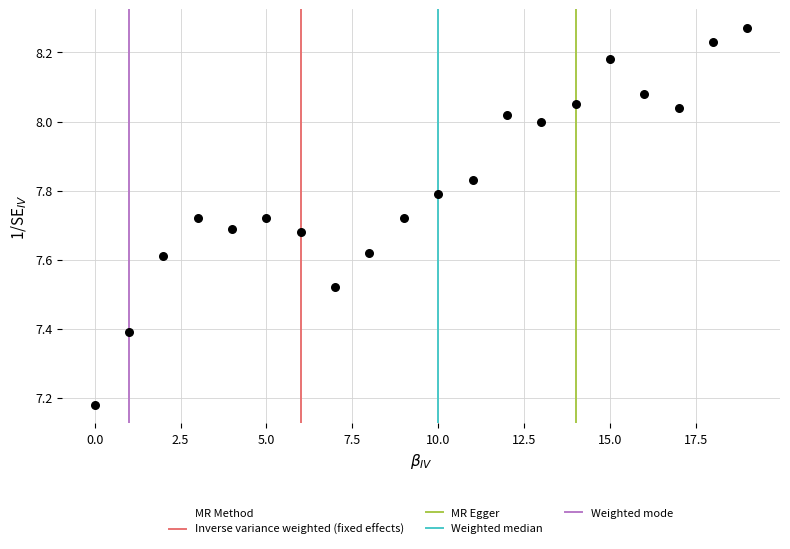

What is the range of Y values (max minus min)?

1.1